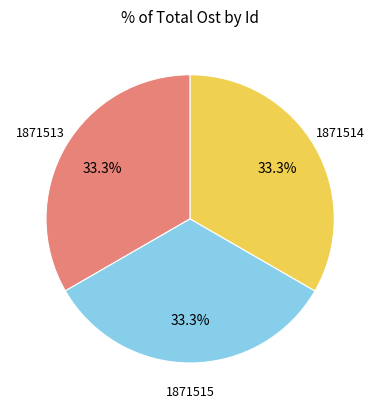

To the nearest percent, what is the average slice percentage?

33%